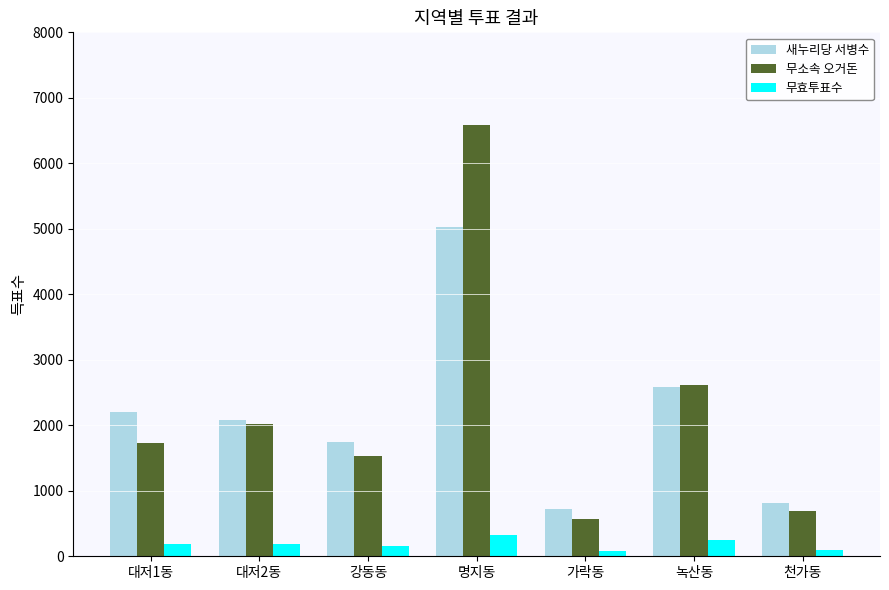

The value of 무소속 오거돈 at 명지동 is 1899. True or false?

False